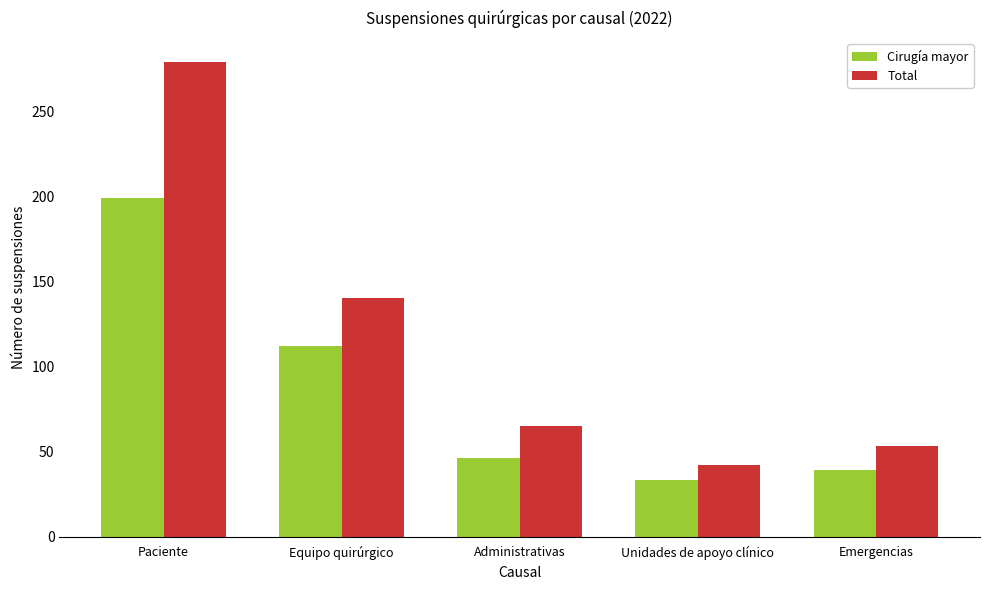

Rank the series by their maximum value, from highest to lowest.

Total, Cirugía mayor